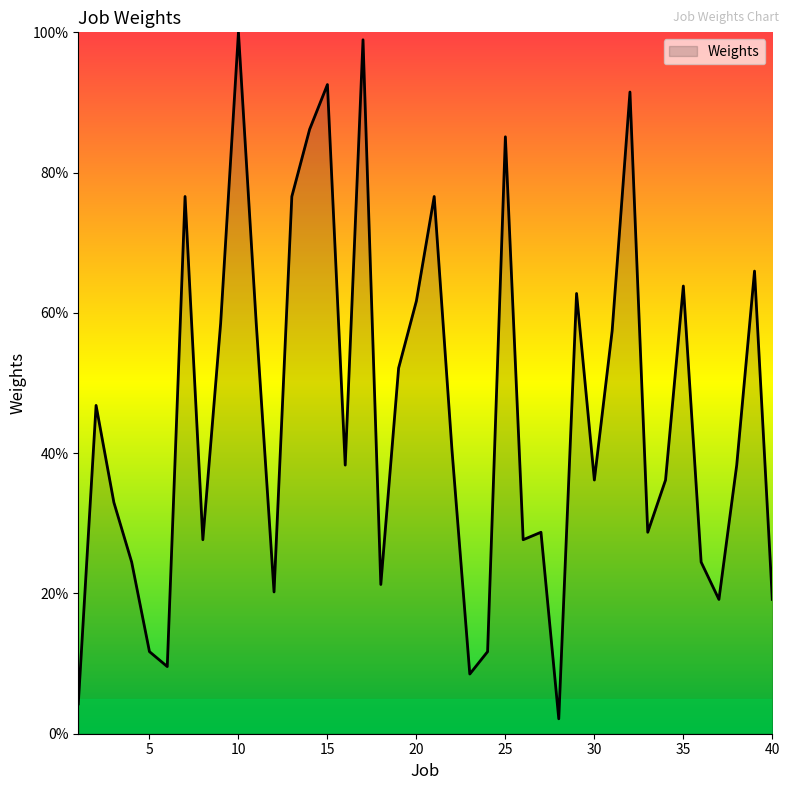

What is the smallest value displayed?

2.1